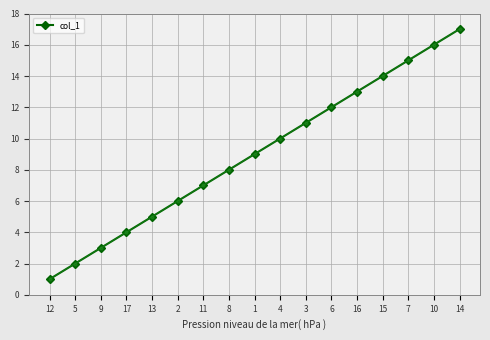

What is the maximum value shown in the chart?

17